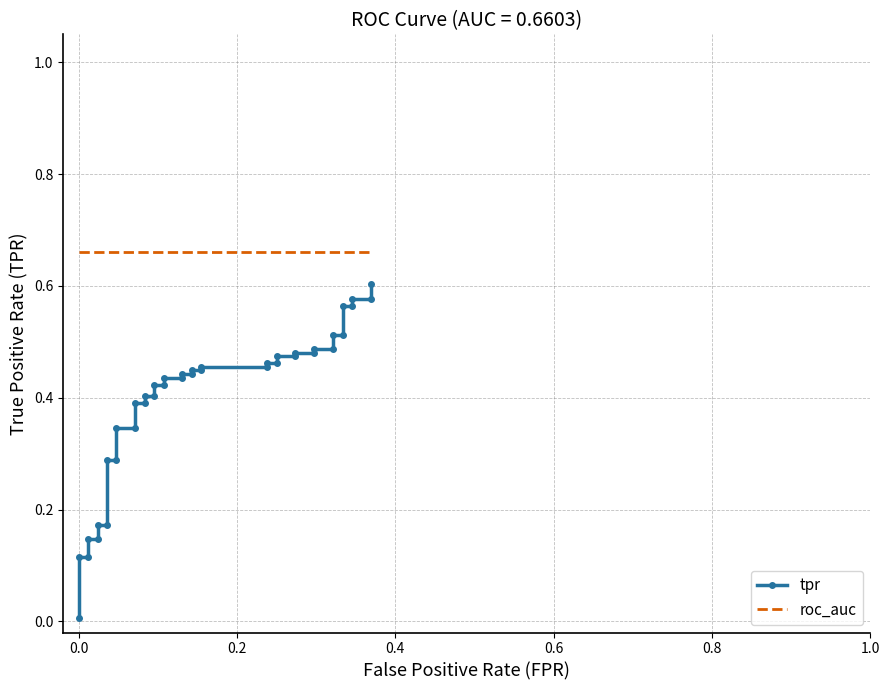

True or false: roc_auc and tpr intersect in this chart.

False